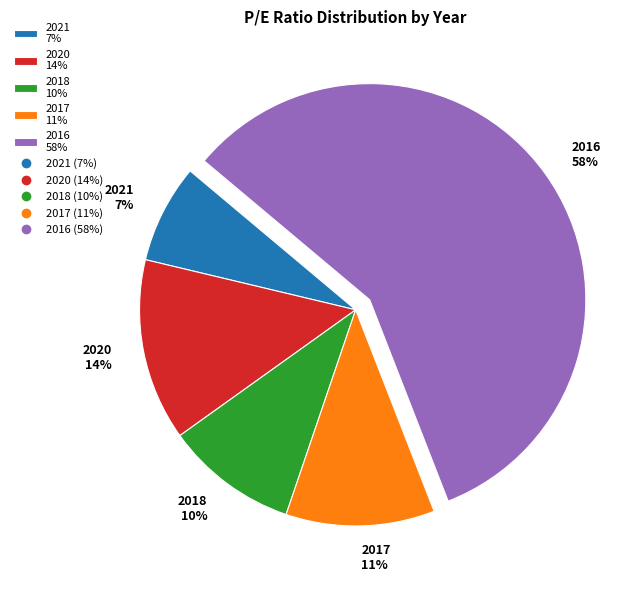

To the nearest percent, what is the difference between the largest and smallest slice percentages?

51%